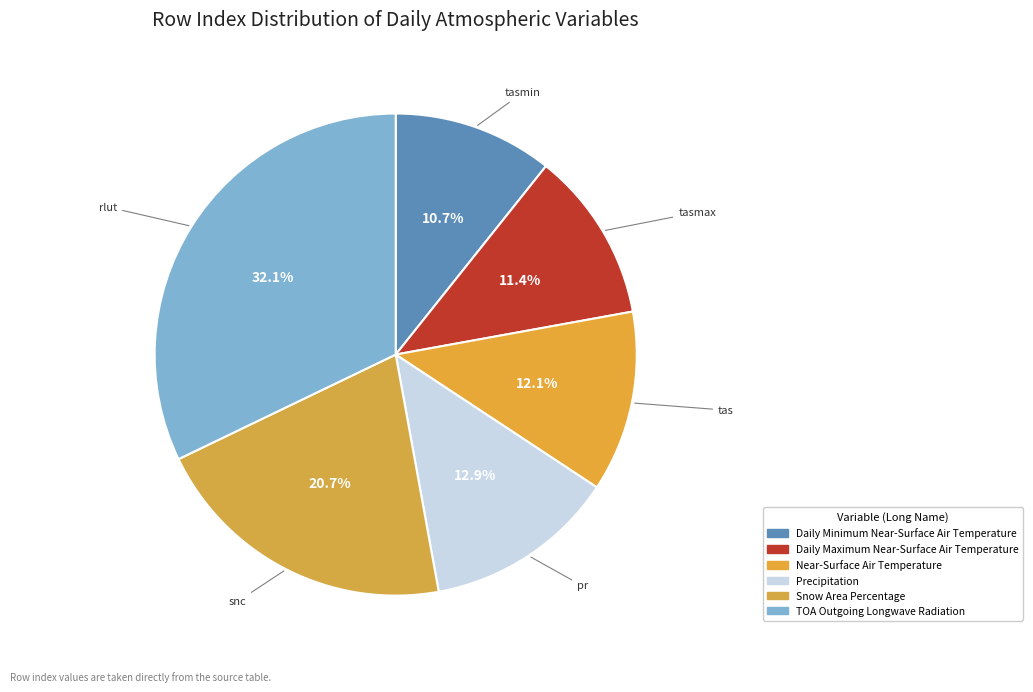

Rank the categories by value from highest to lowest.

rlut, snc, pr, tas, tasmax, tasmin